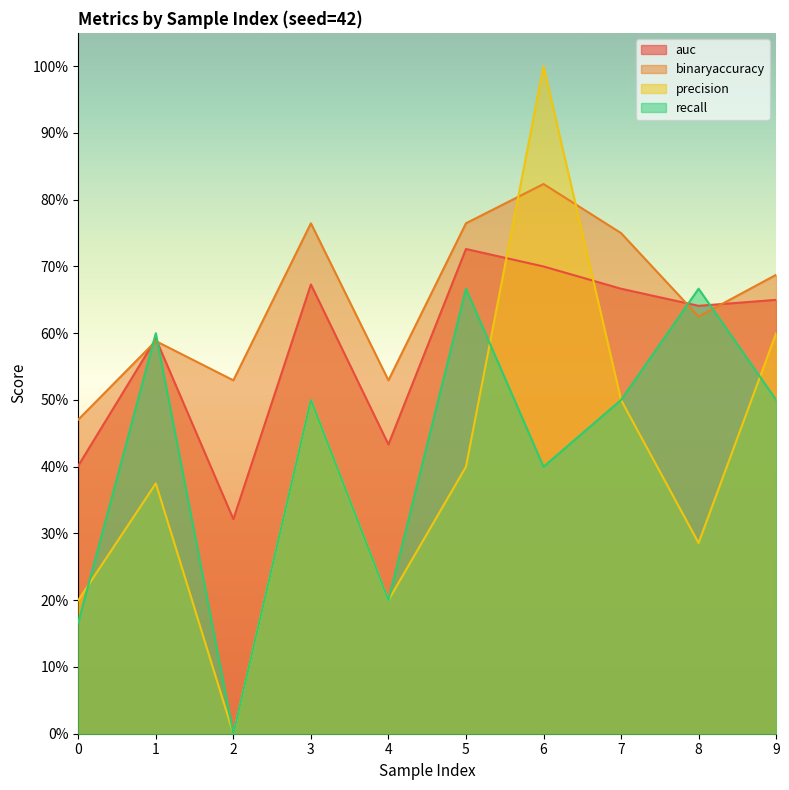

At how many categories does at least one series exceed 0?

10